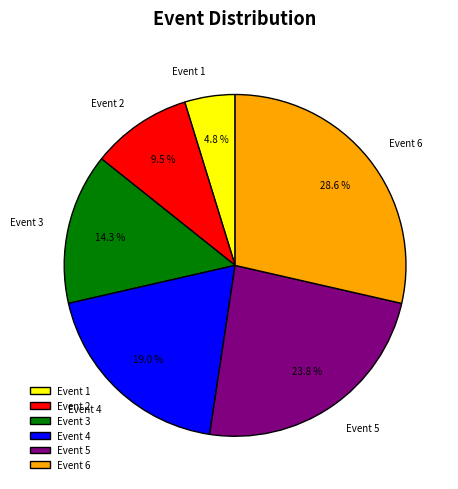

The Event 1 slice represents 5% of the pie. True or false?

True